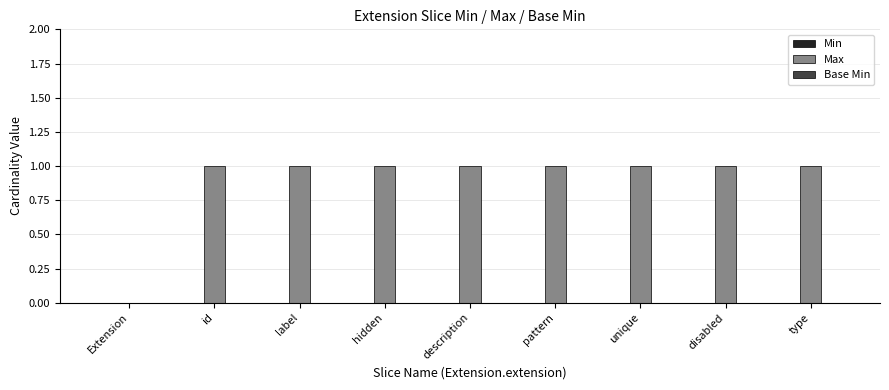

Is it true that the value at description is 1?

True